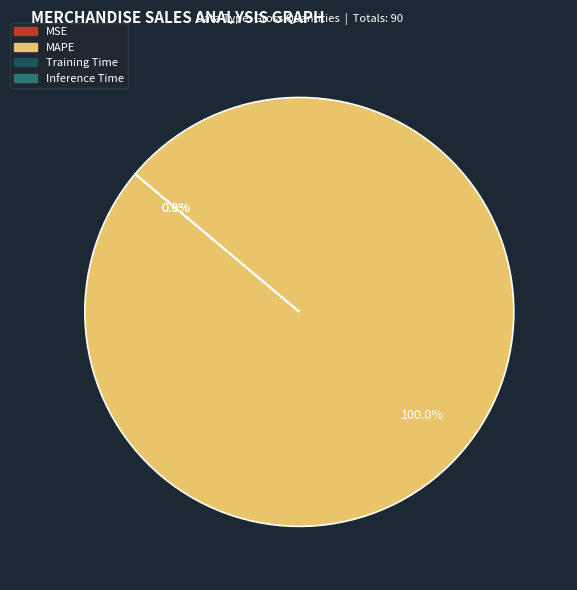

How many slices are in this pie chart?

4